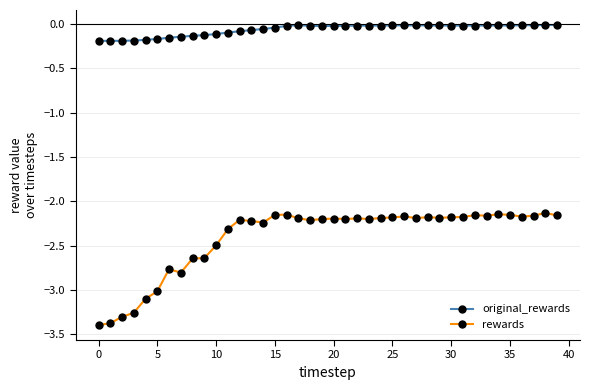

At how many categories does at least one series exceed -1?

40